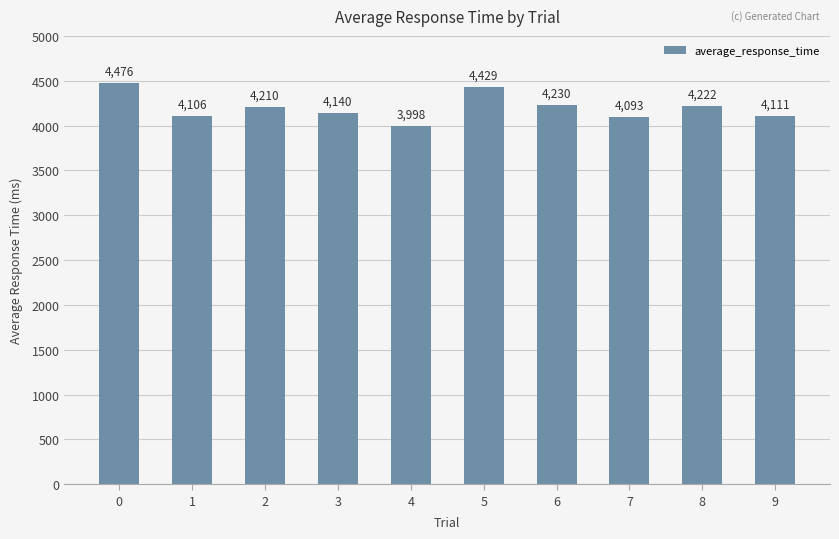

The value at 2 is 4210.0. True or false?

True